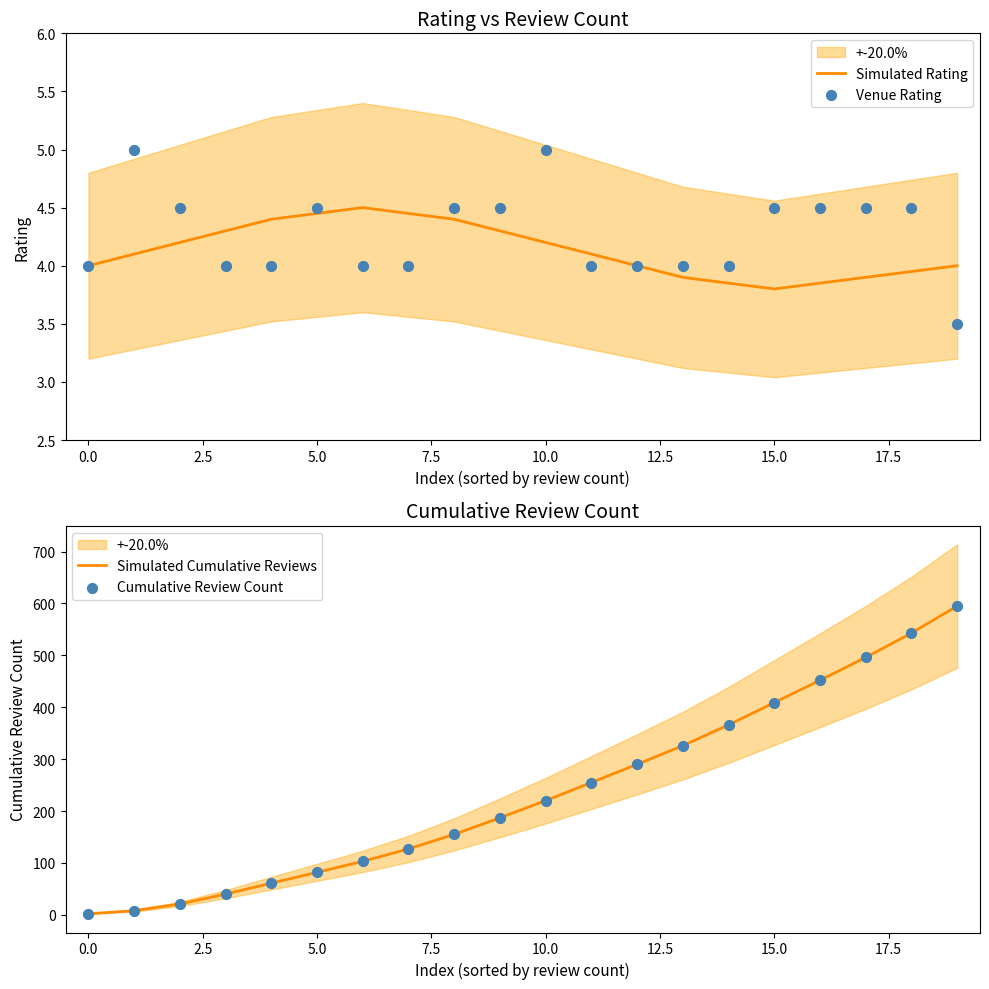

At which category is the sum across all series the highest?

19